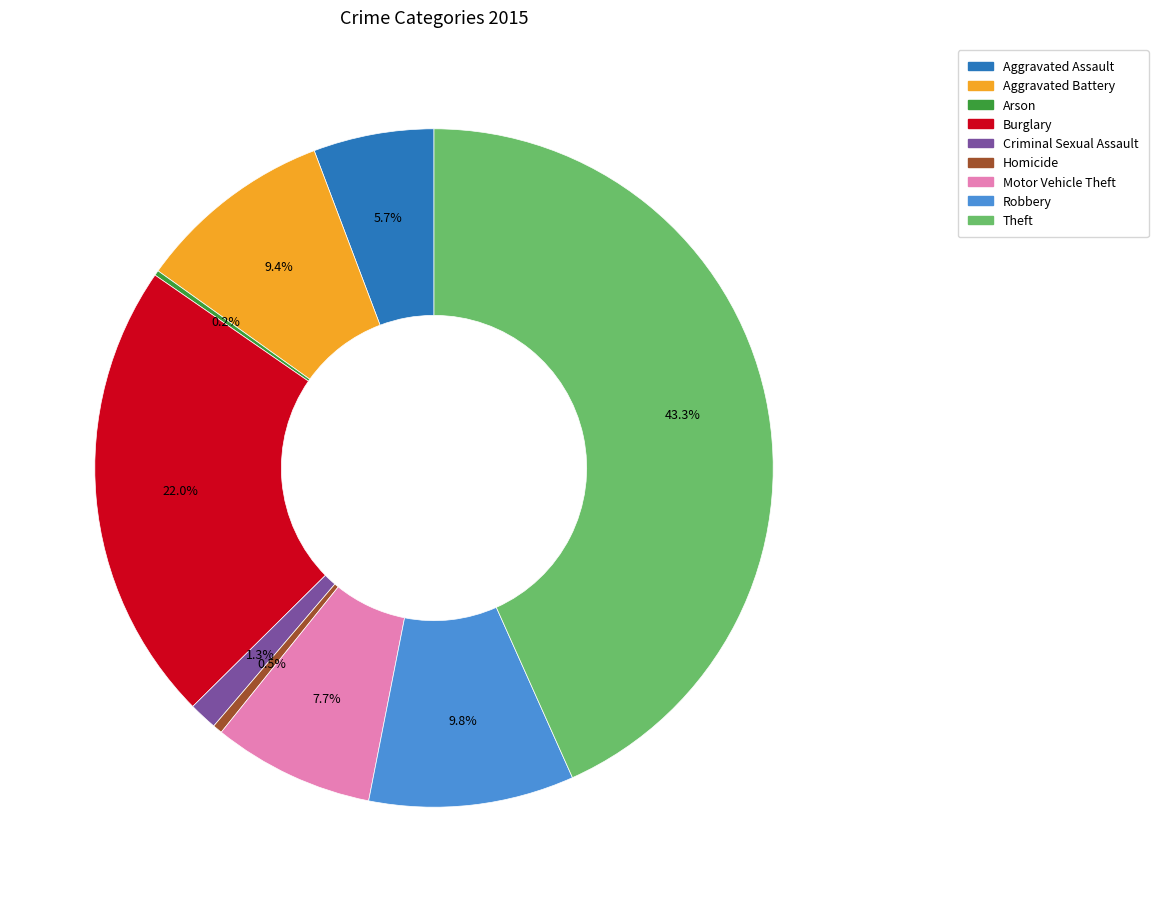

To the nearest percent, what percentage of the pie is Burglary?

22%